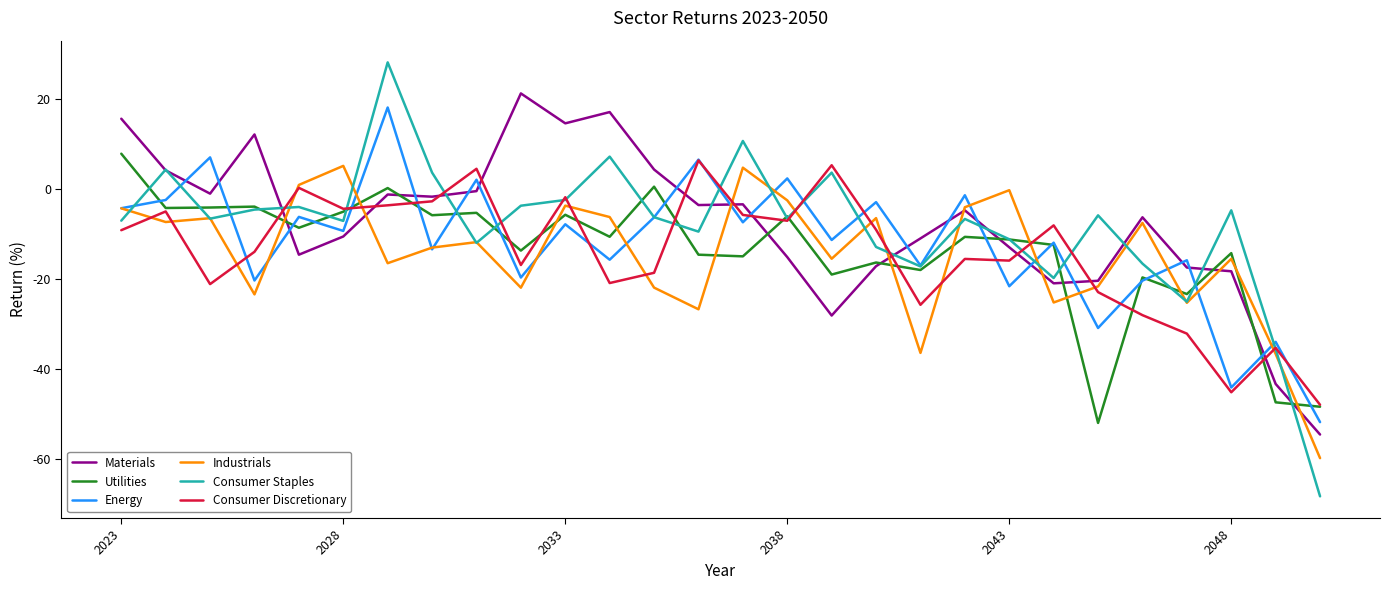

What is the highest value of the Energy series?

18.1